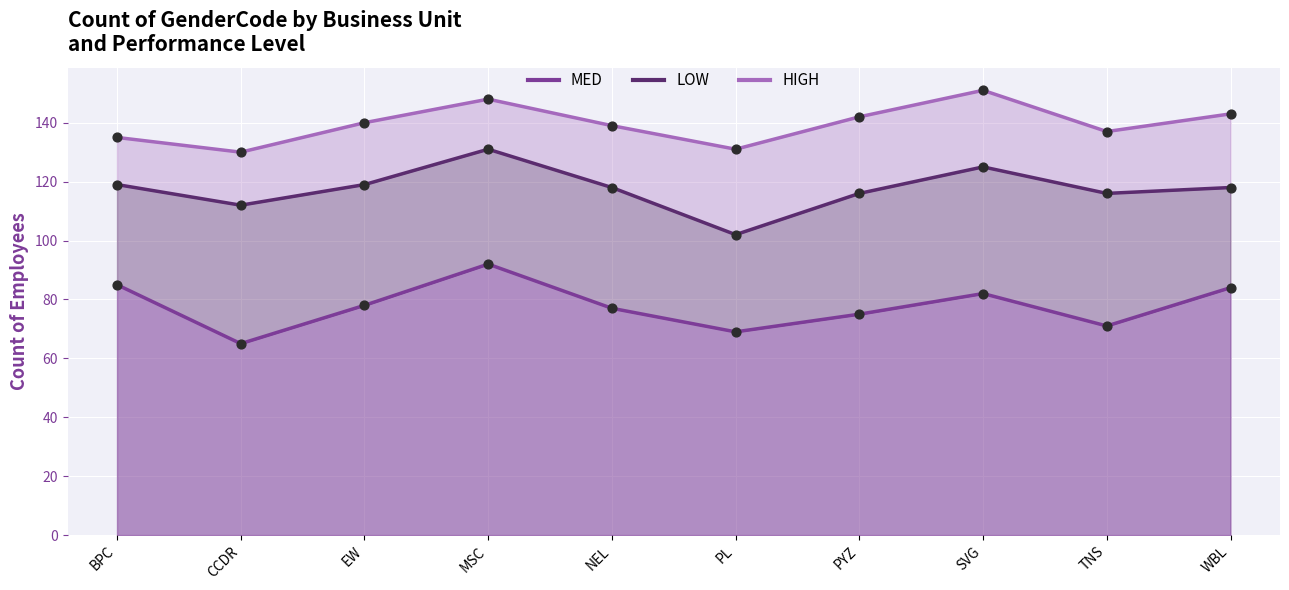

At how many categories does at least one series exceed 90?

10